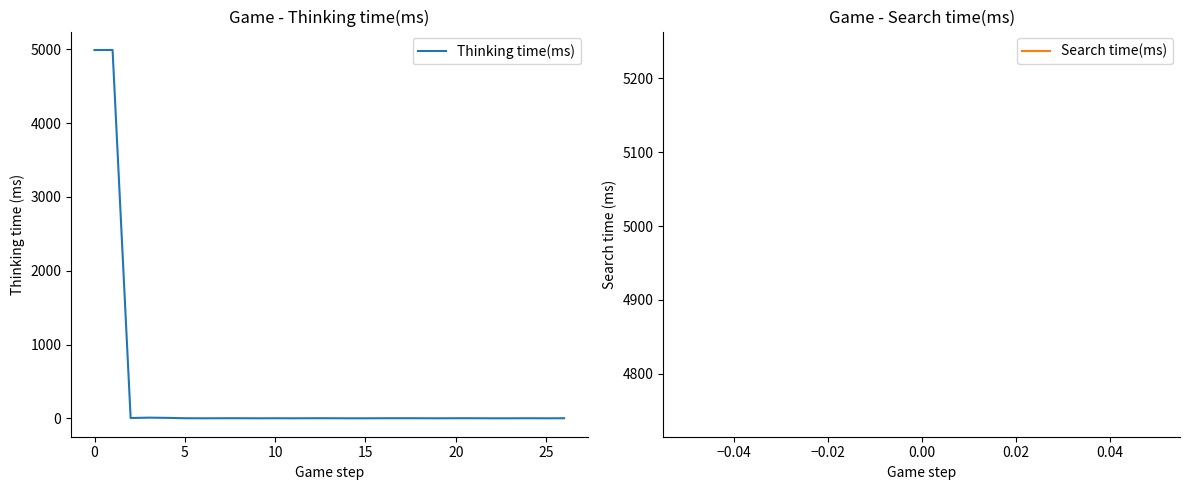

What is the average value?

371